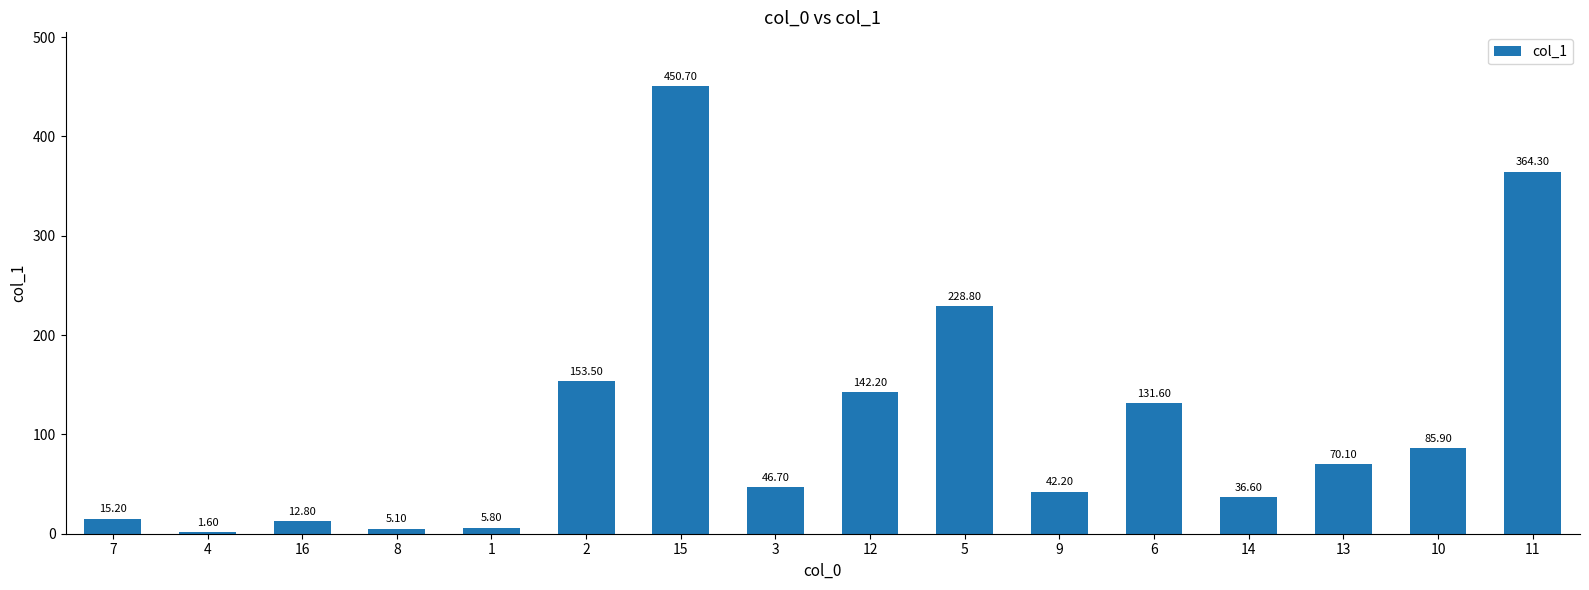

What is the ratio of the value at 1 to the value at 3?

0.1